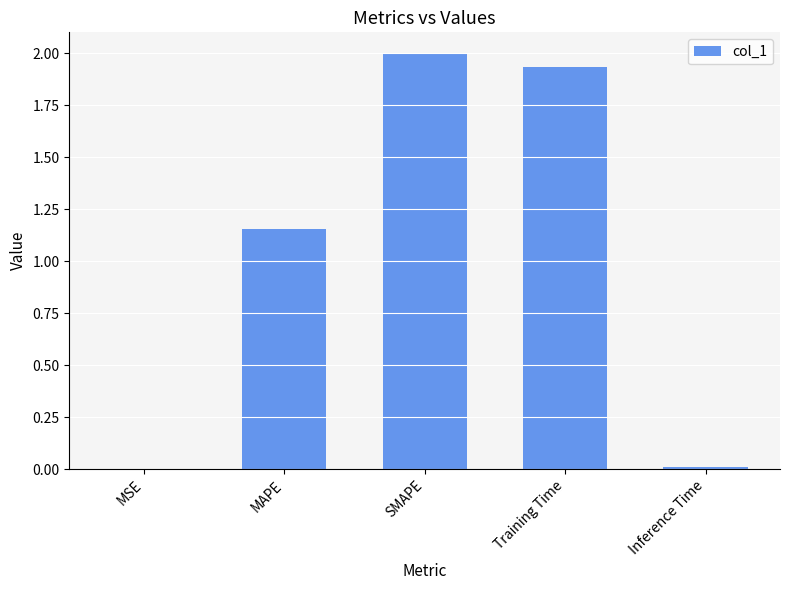

What is the sum of all values?

5.1